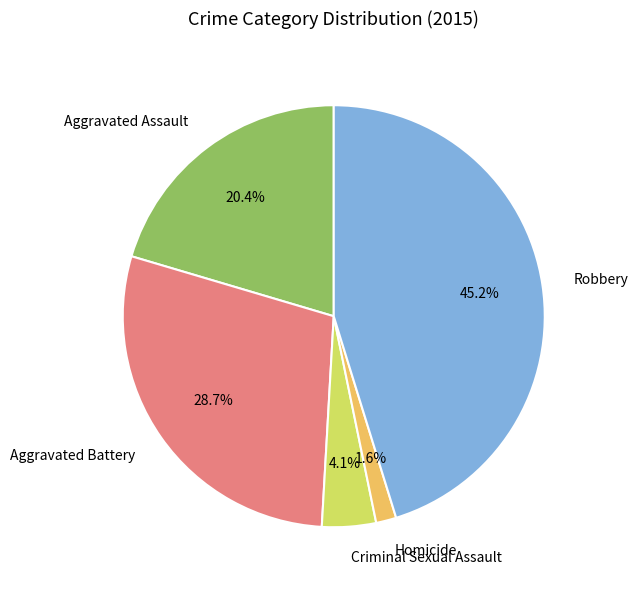

Which slice is the smallest?

Homicide